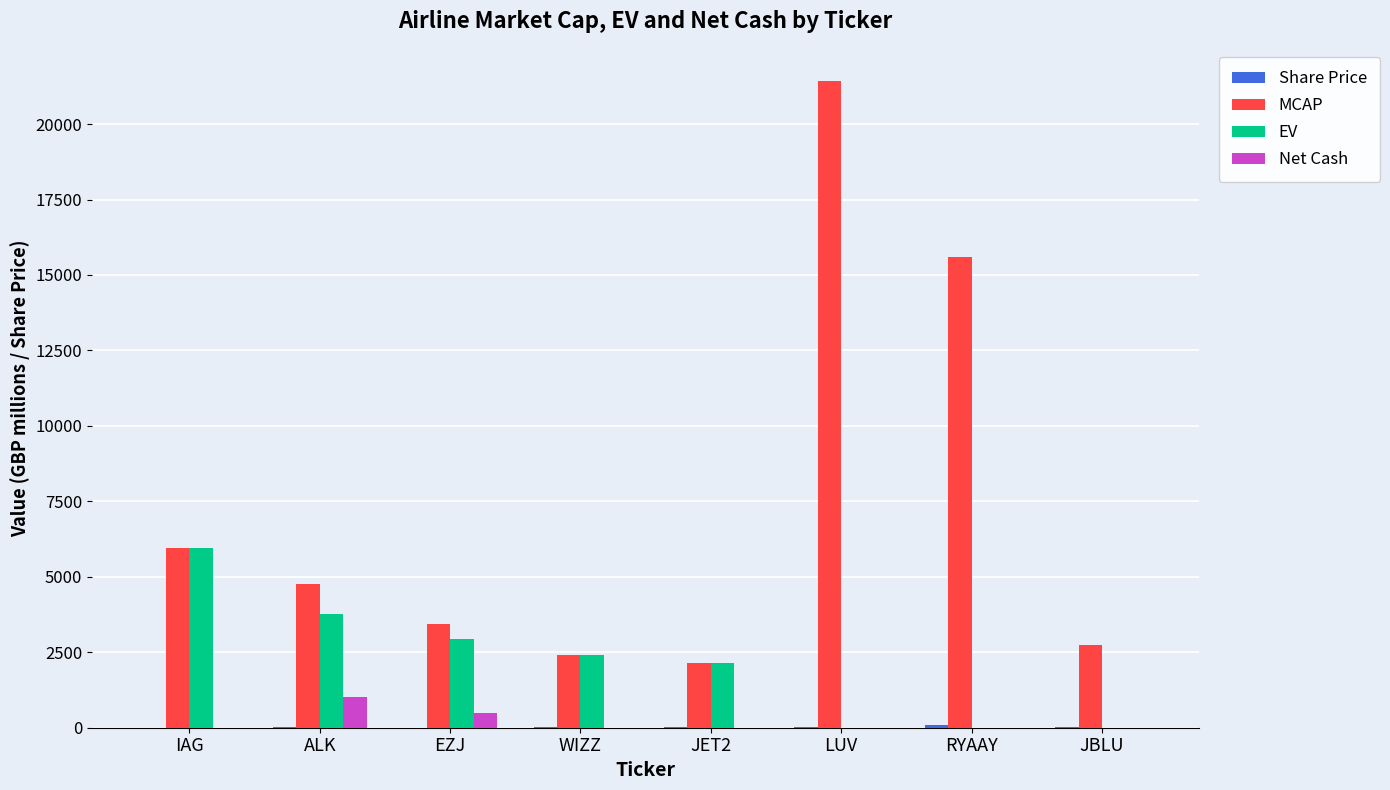

Which series changed the most between IAG and EZJ?

EV